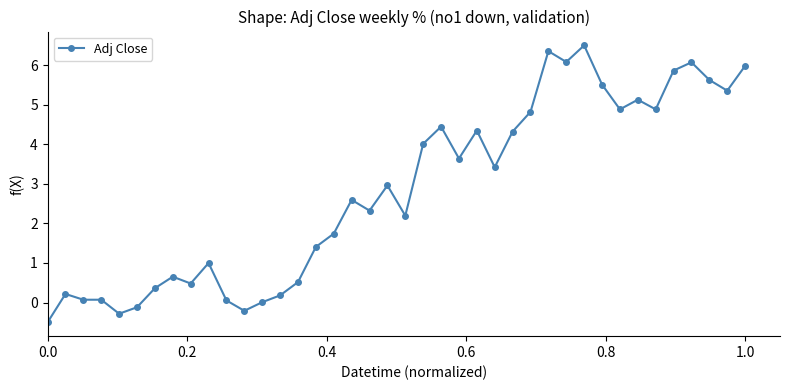

What is the difference between the maximum and minimum values?

7.0